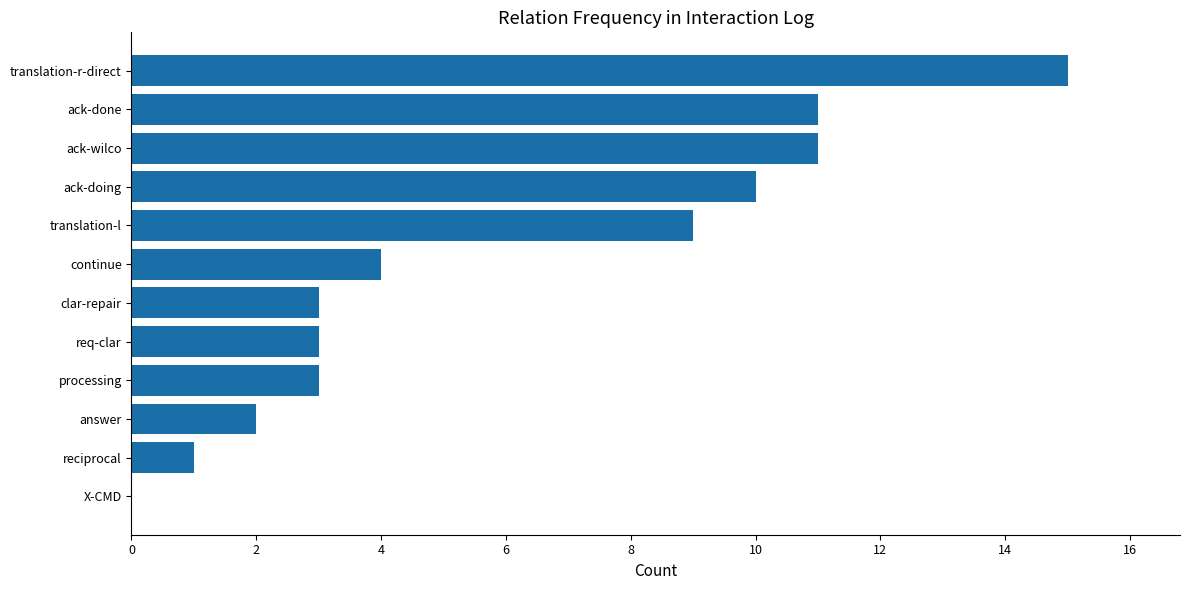

Where is the data nearest to the value 7?

translation-l